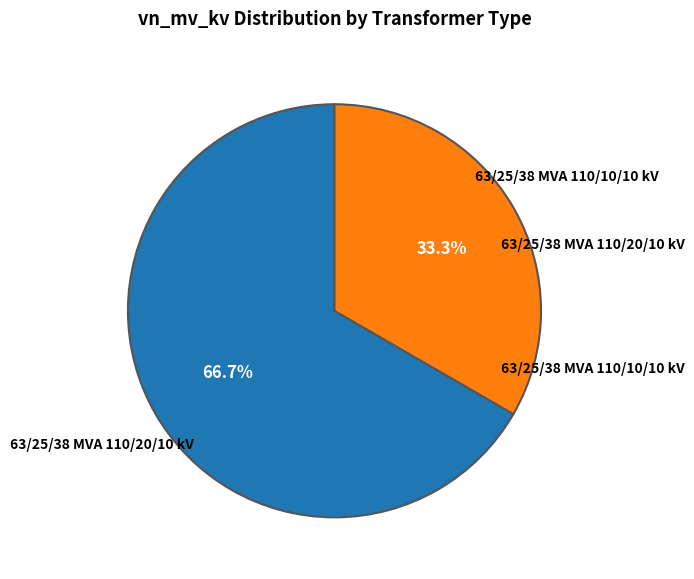

Does any single category account for the majority?

Yes